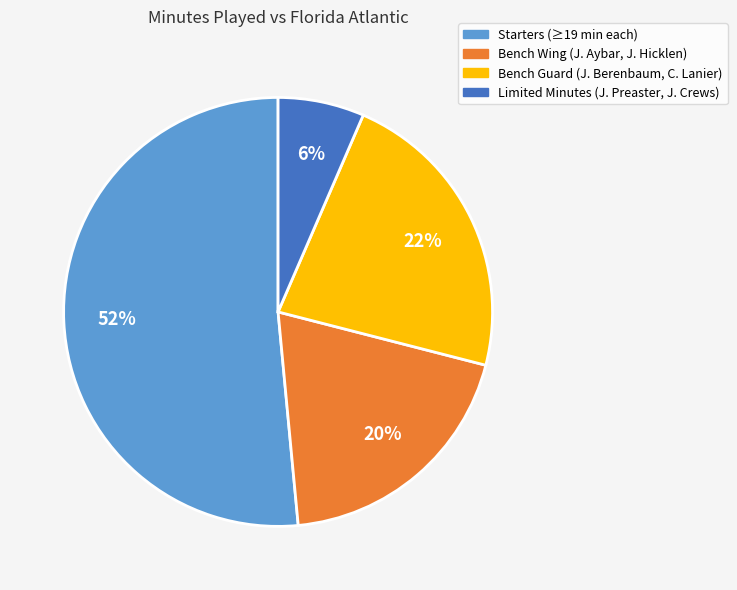

To the nearest percent, what is the average slice percentage?

25%